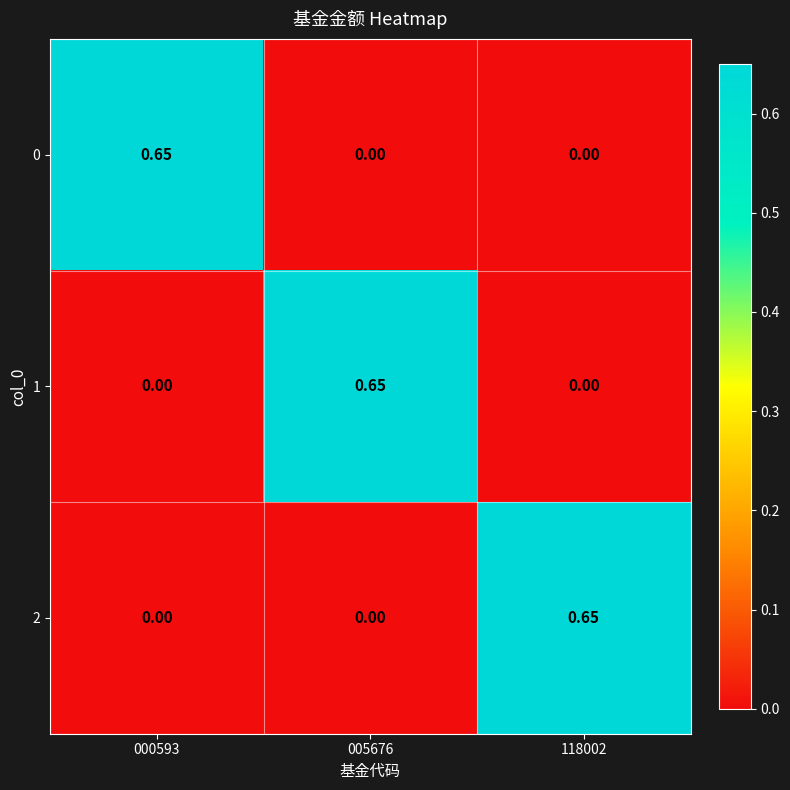

Is the value of 1 at 005676 greater than the value of 0 at 118002?

Yes